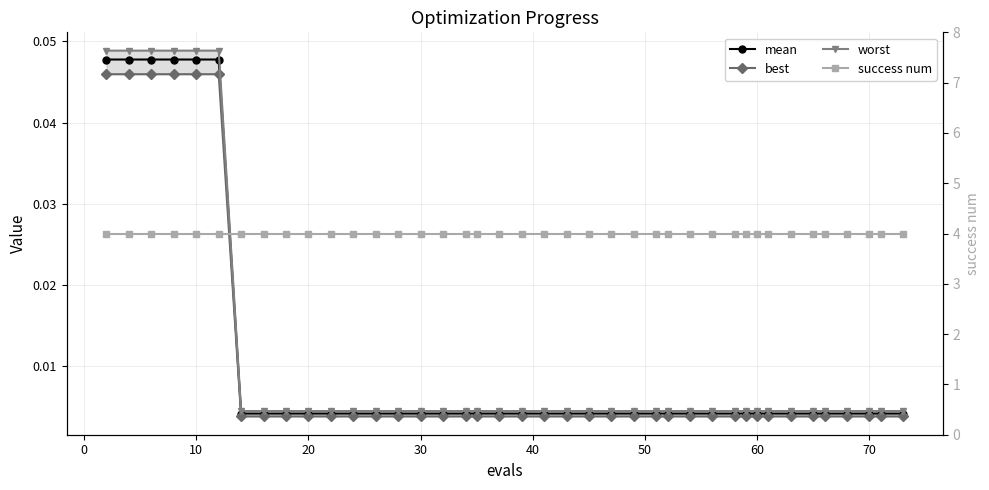

Is the value of worst at 19 greater than the value of success num at 20?

No